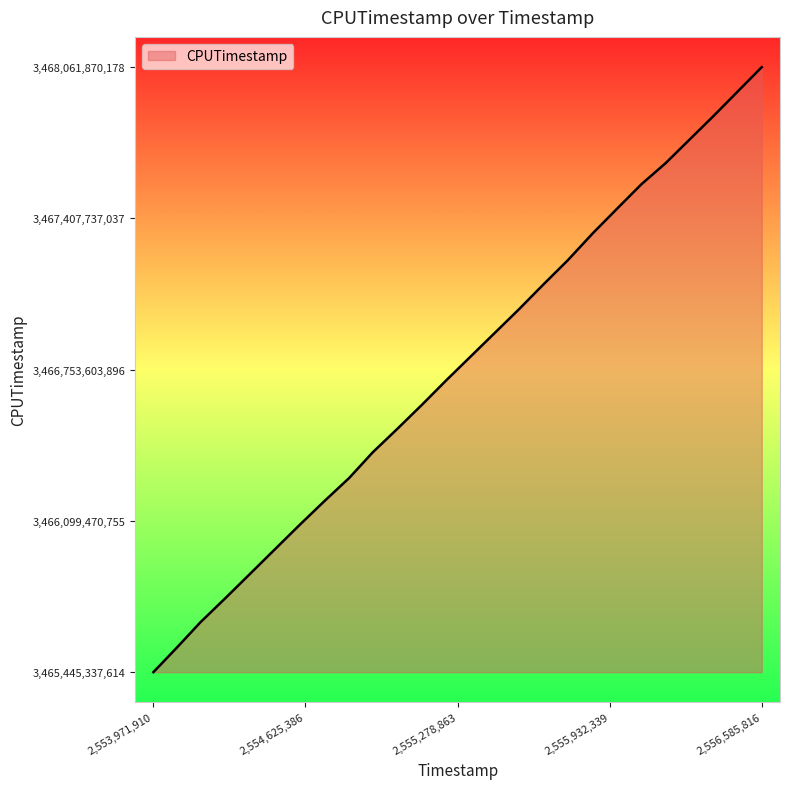

List the labels in order of value, largest first.

2556585816, 2556378957, 2556172418, 2556069428, 2555966695, 2555861577, 2555751612, 2555642991, 2555542529, 2555231160, 2555126907, 2555022877, 2554914176, 2554813218, 2554706837, 2554602327, 2554282719, 2554173554, 2554073364, 2553971910